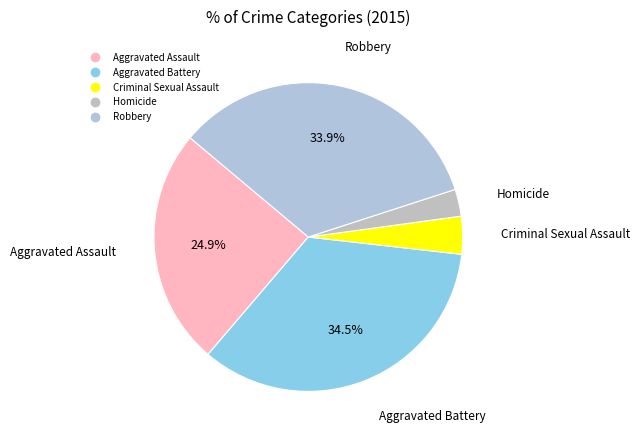

What portion of the pie excludes Aggravated Battery?

65.5%